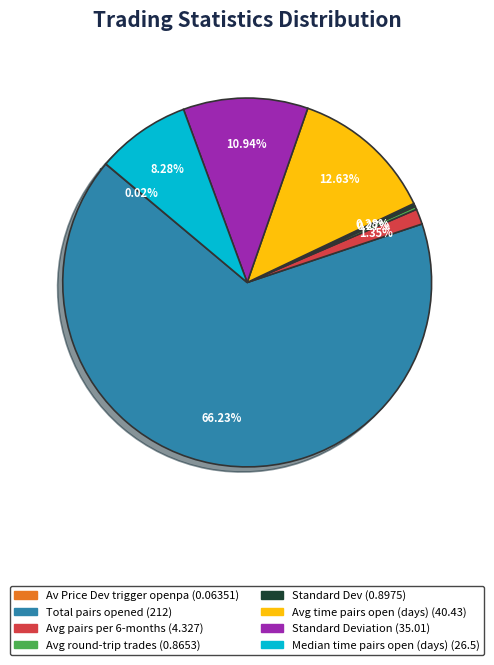

Is there a majority slice in this chart?

Yes